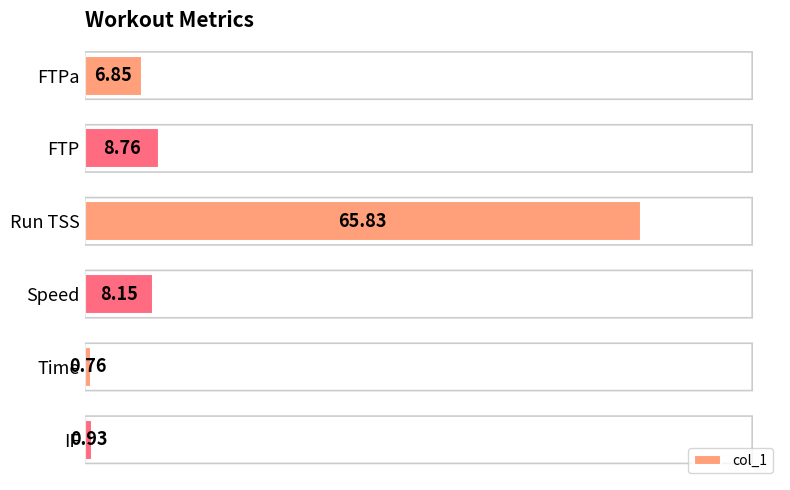

What is the label of the 2nd bar from the bottom?

Time